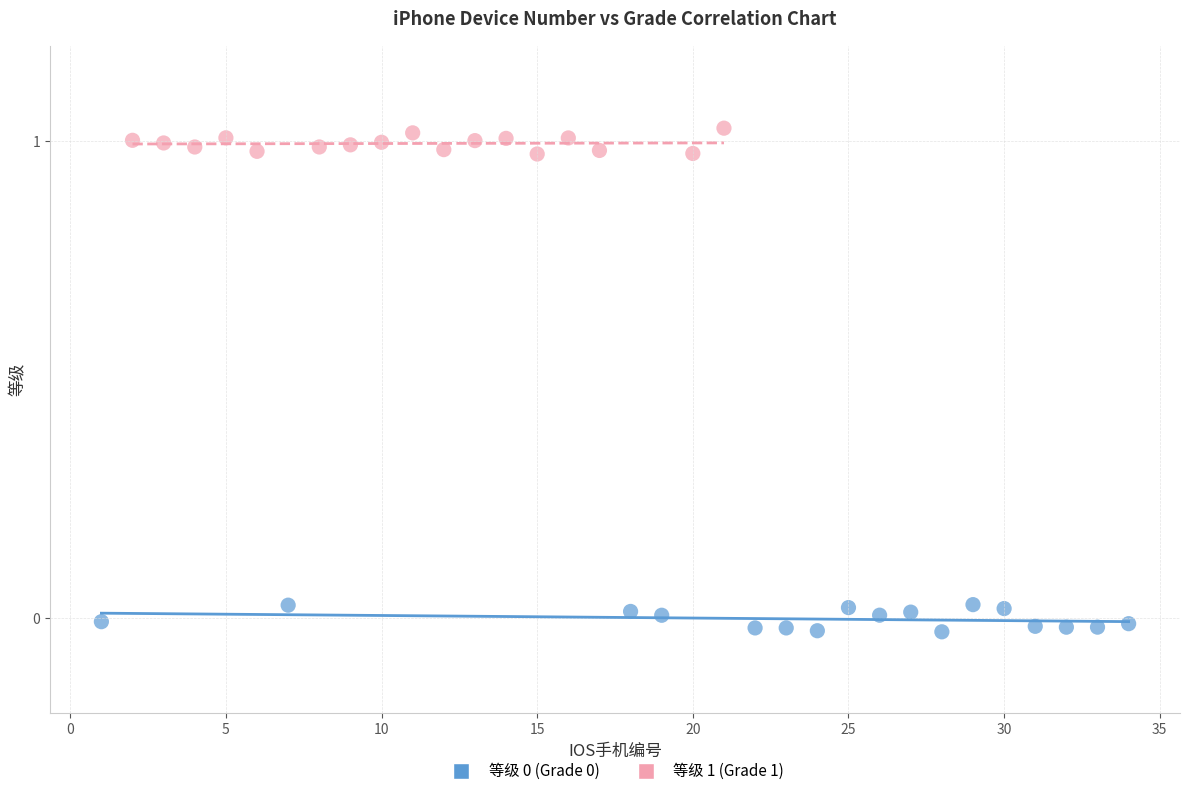

Which series contains the highest Y value?

等级 1 (Grade 1)